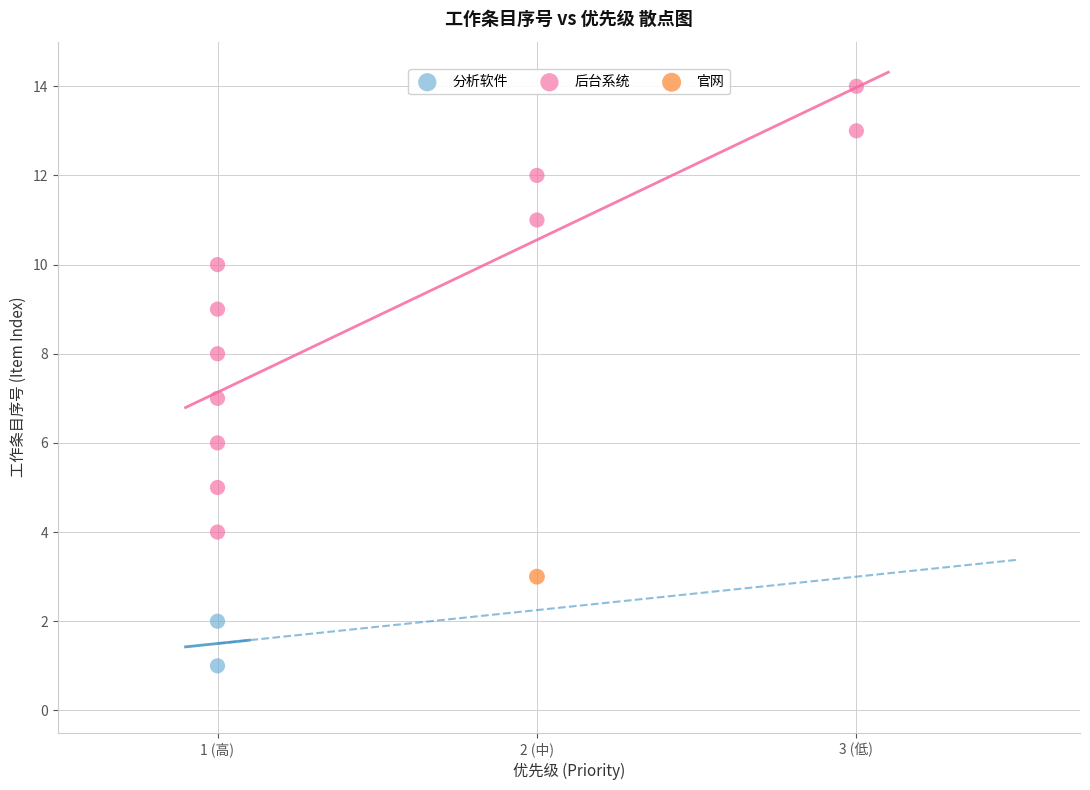

What are all the series names shown in the legend?

分析软件, 后台系统, 官网